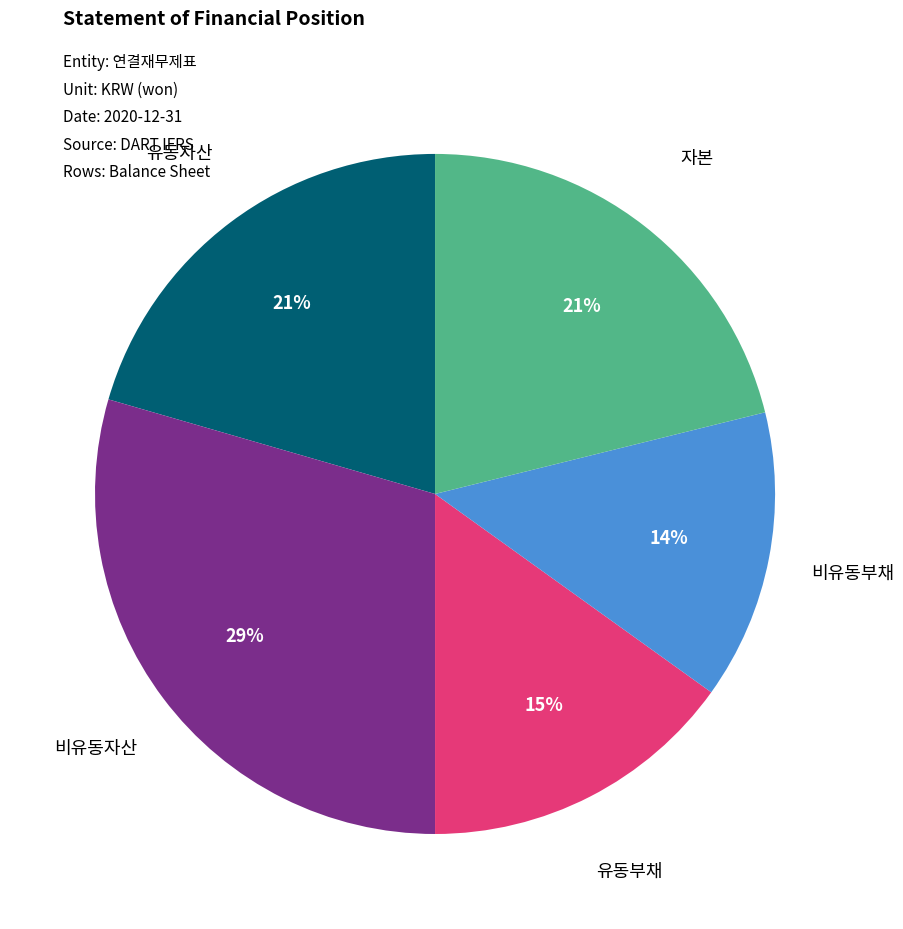

To the nearest percent, what is the average slice percentage?

20%